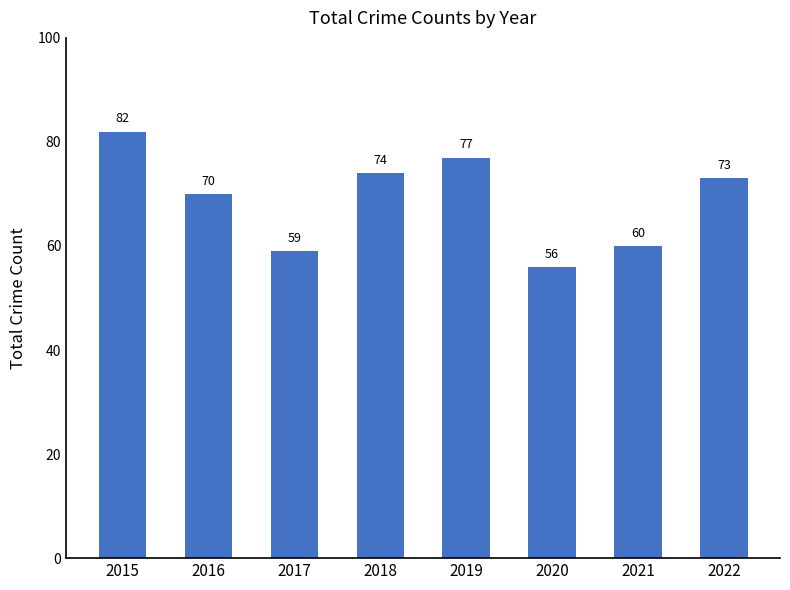

Reading left to right, extract all data points from this chart.

2015=82	2016=70	2017=59	2018=74	2019=77	2020=56	2021=60	2022=73